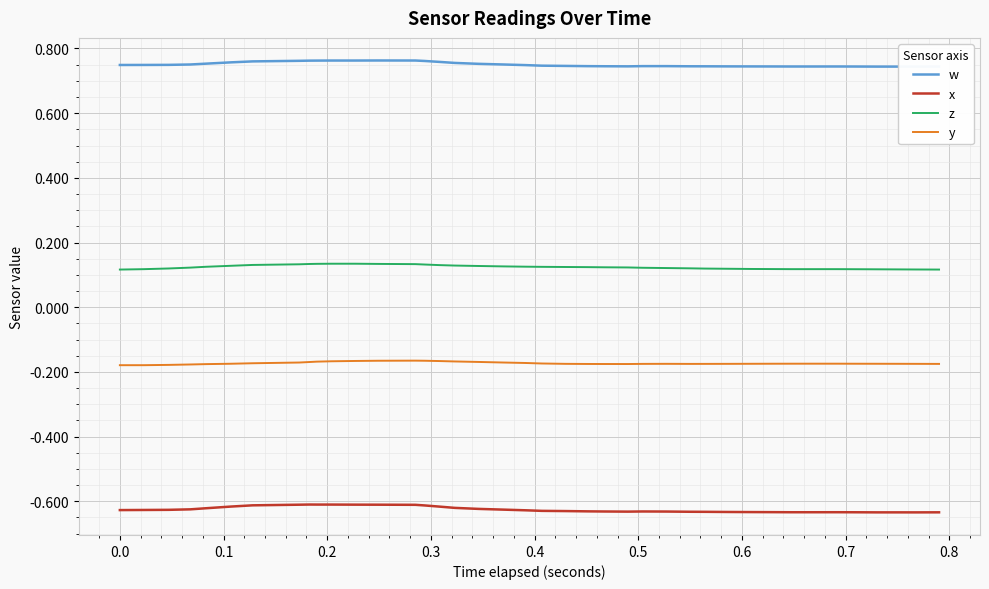

True or false: x and y cross at least once.

False